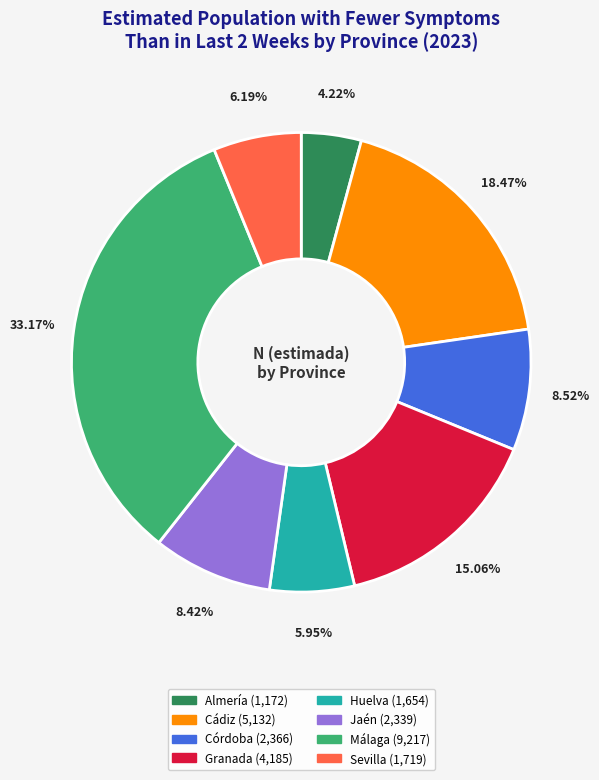

Which category has the biggest portion of the pie?

Málaga